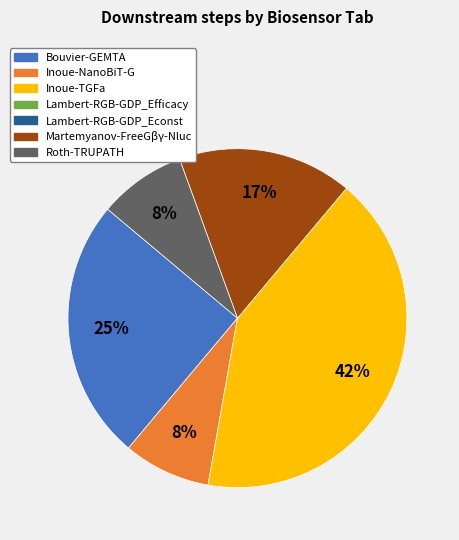

Is there any slice that represents more than half of the pie?

No